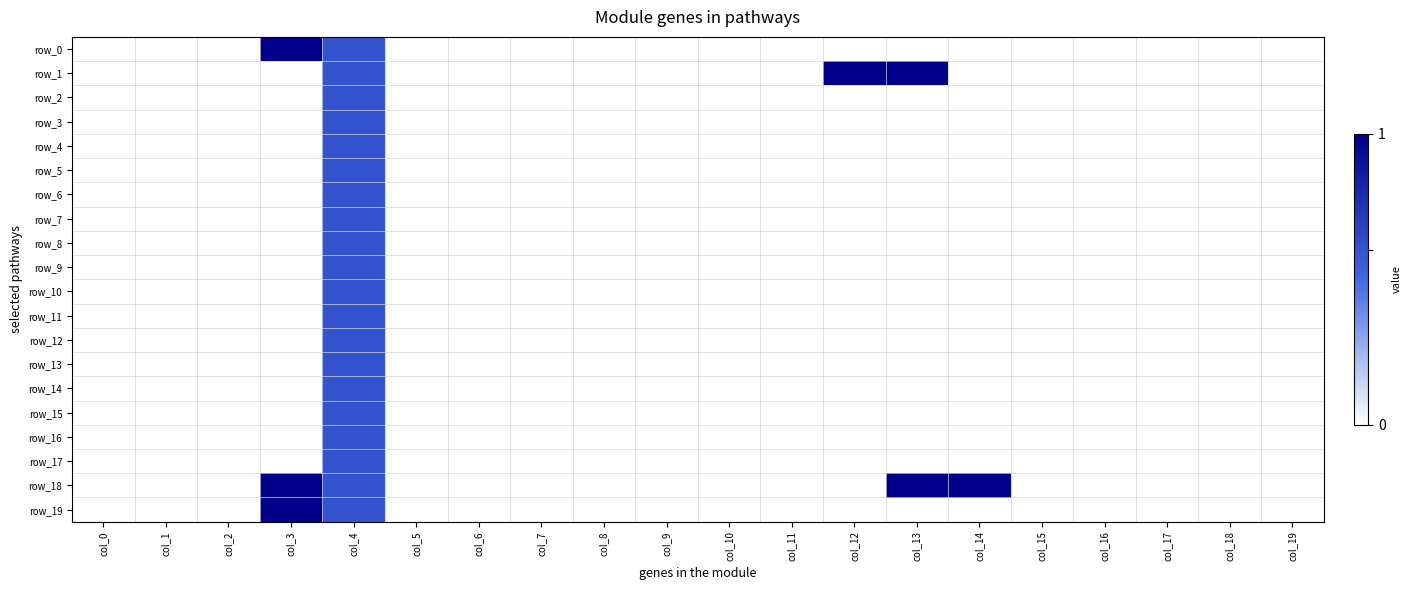

Is it true that row_18 equals -0.7 at col_17?

False